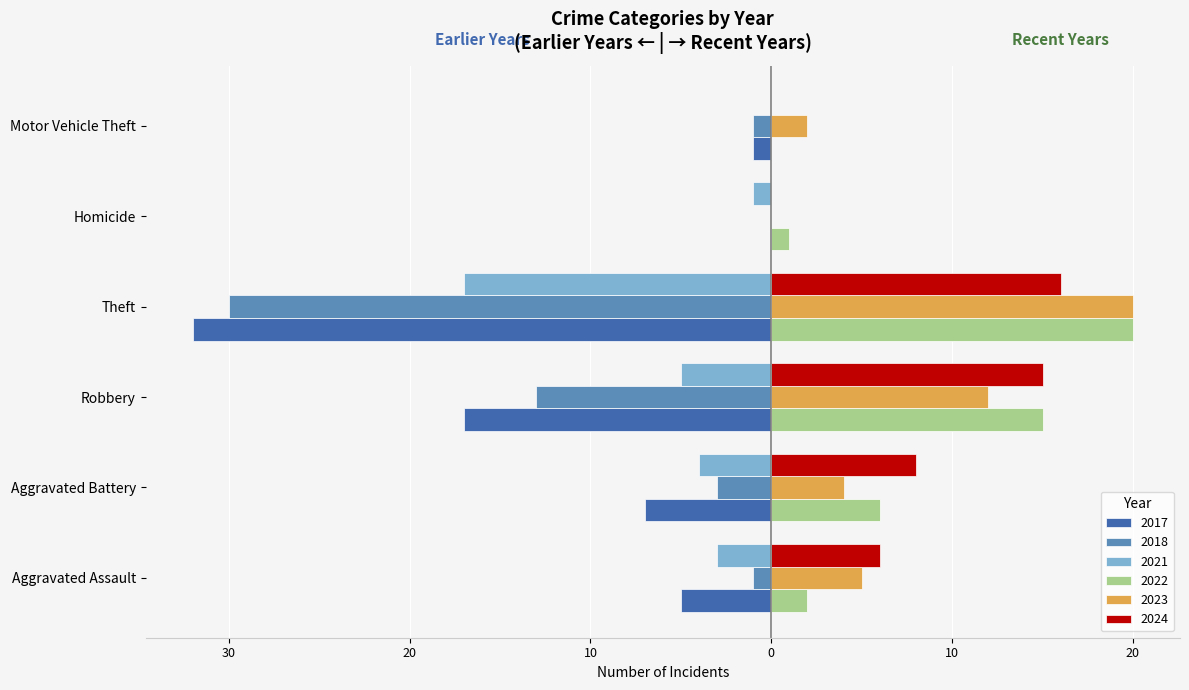

What are all the series names shown in the legend?

2017, 2018, 2021, 2022, 2023, 2024